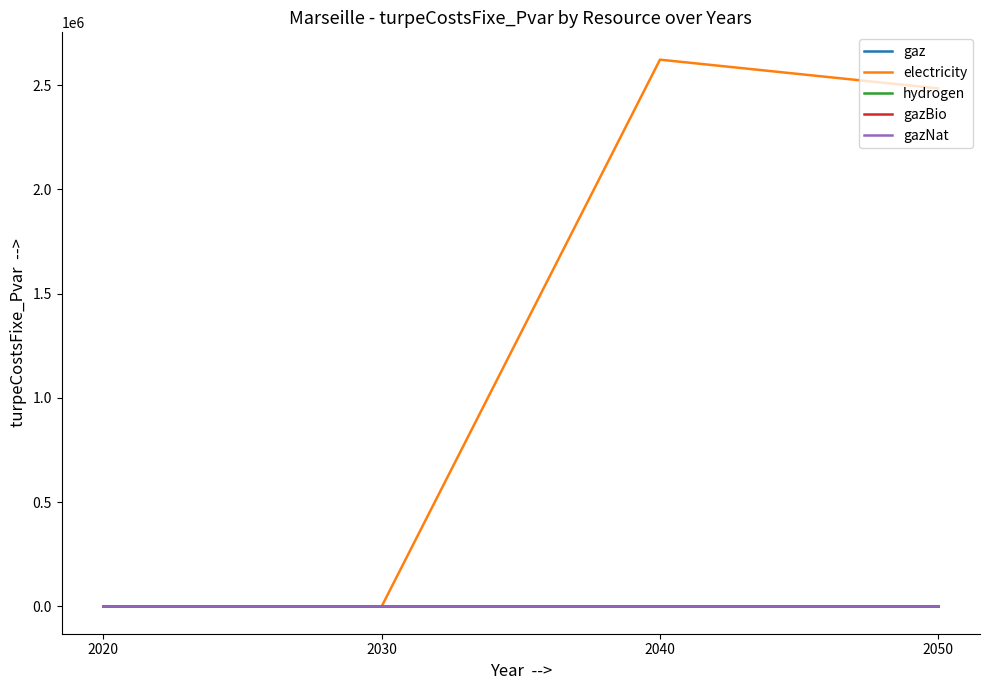

The hydrogen series shows 0.0 at 2040. True or false?

True